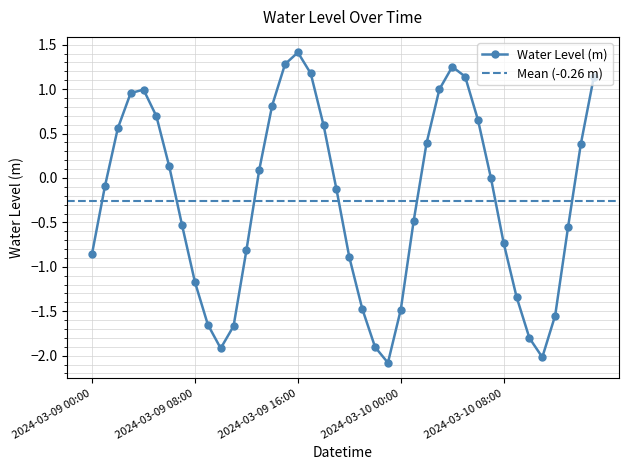

What is the smallest value displayed?

-2.1